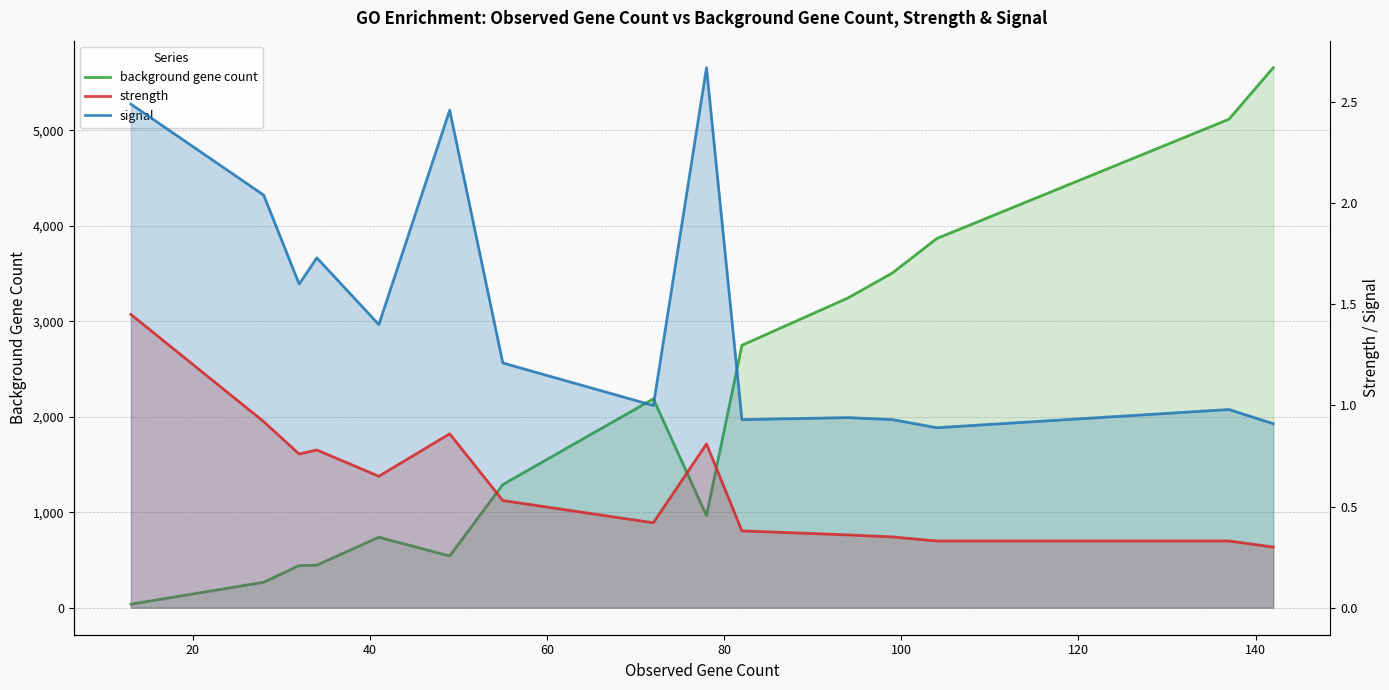

True or false: strength and signal cross at least once.

False